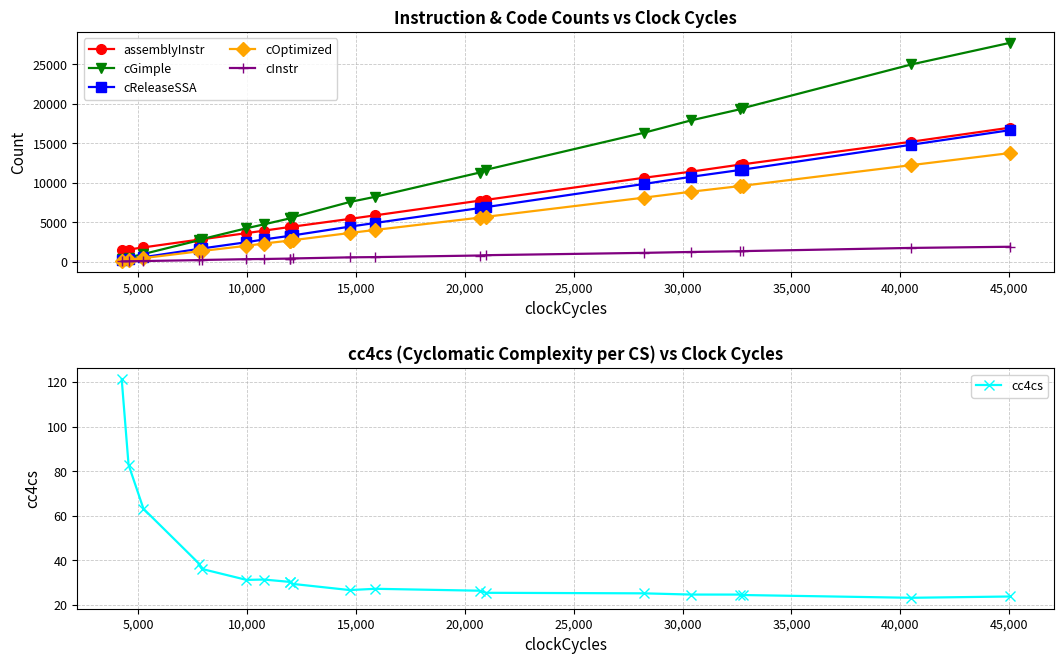

How many lines are shown in the chart?

6